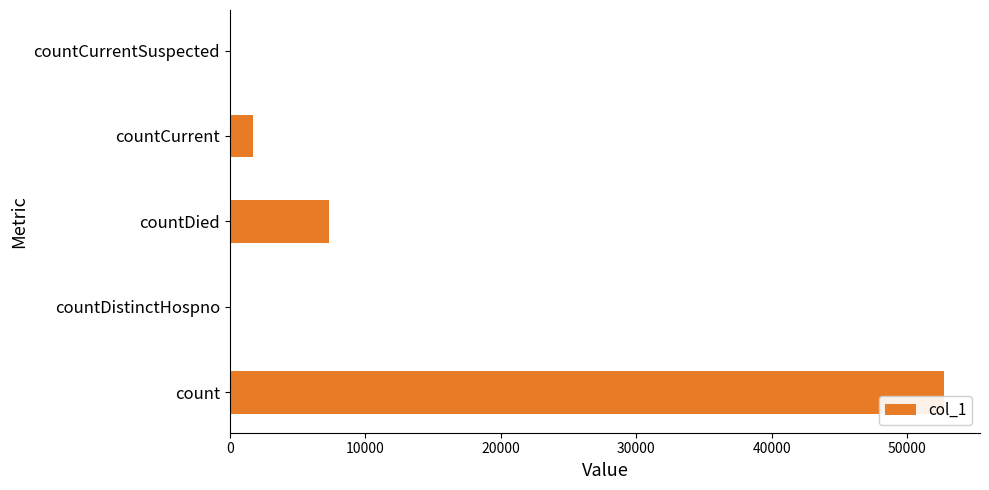

How many distinct data groups are displayed?

1